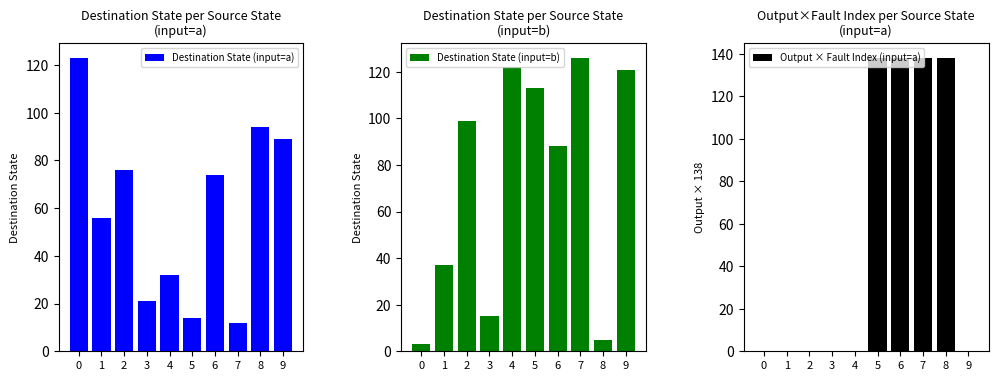

Reading left to right, transcribe all the data shown in this chart.

Destination State (input=a): 0=123	1=56	2=76	3=21	4=32	5=14	6=74	7=12	8=94	9=89
Destination State (input=b): 0=3	1=37	2=99	3=15	4=122	5=113	6=88	7=126	8=5	9=121
Output × Fault Index (input=a): 0=0	1=0	2=0	3=0	4=0	5=138	6=138	7=138	8=138	9=0